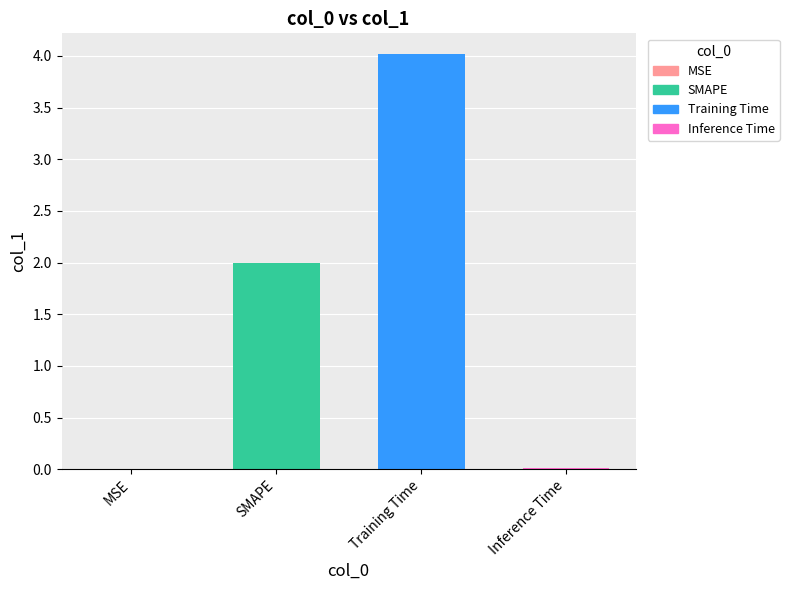

How many bars are there in total?

4